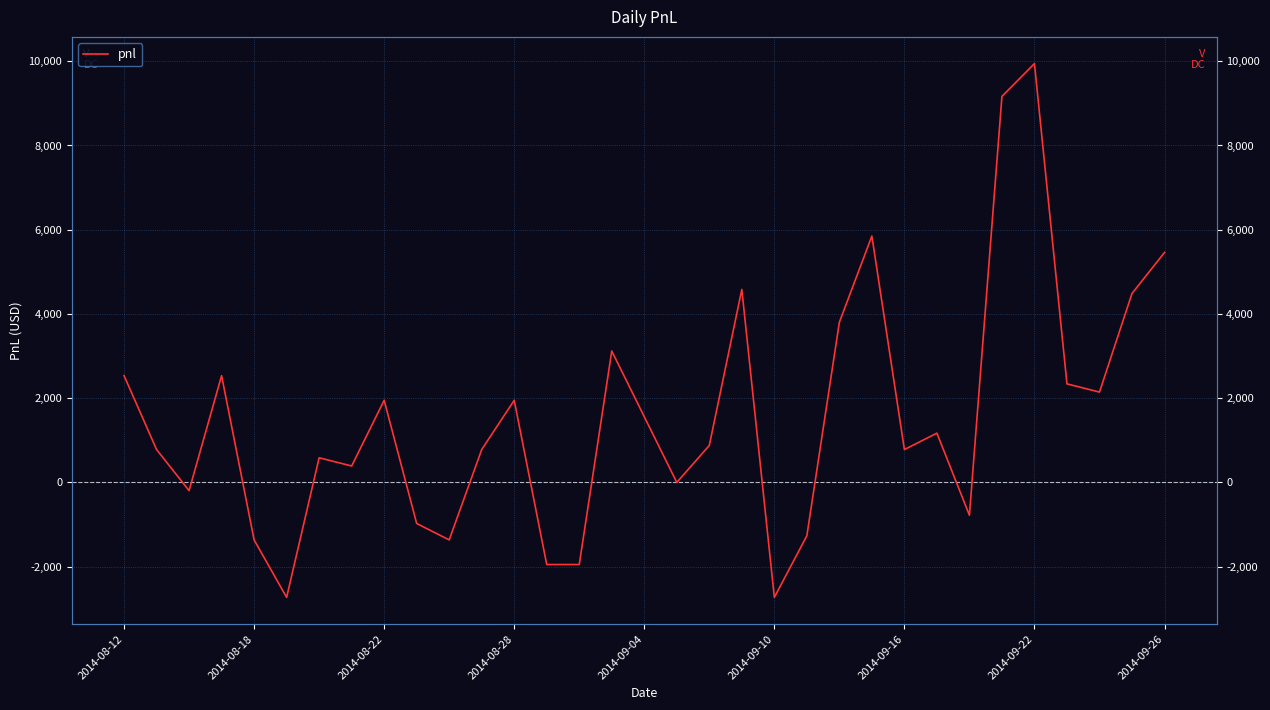

How many values are below 877?

16